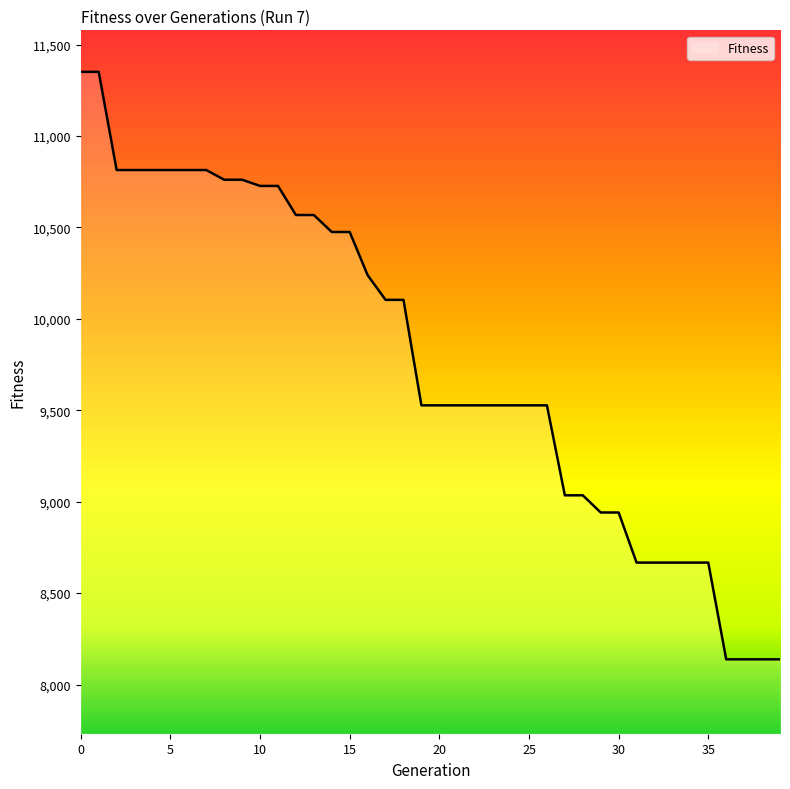

What is the difference between the maximum and minimum values?

3213